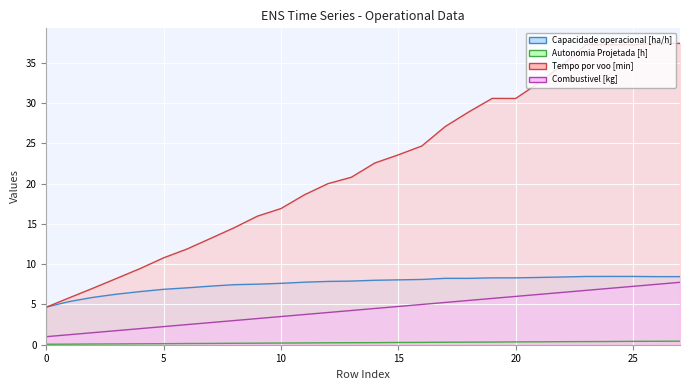

At which category does Capacidade operacional [ha/h] reach its first local valley?

18